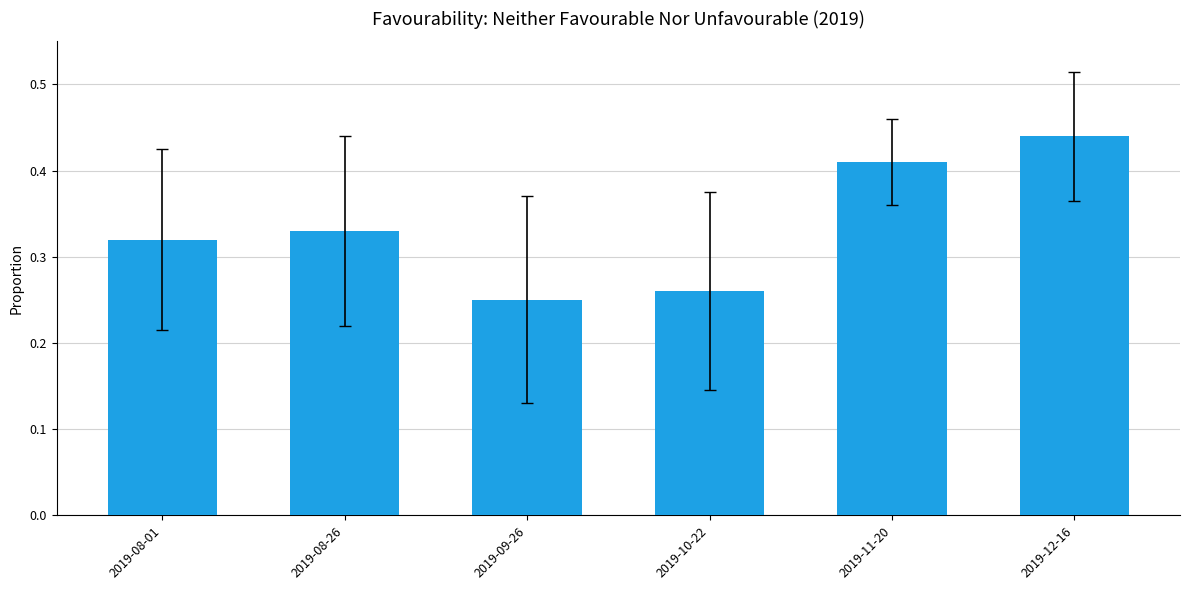

How many bars are there in total?

6